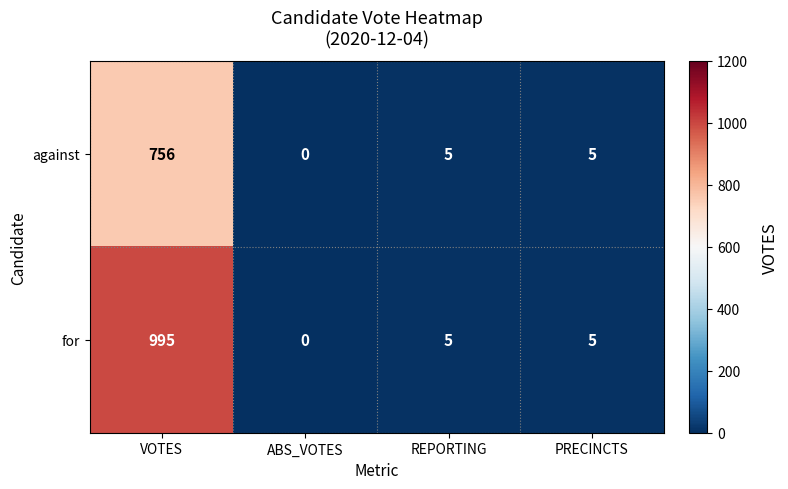

Rank the series by their average value, from lowest to highest.

against, for